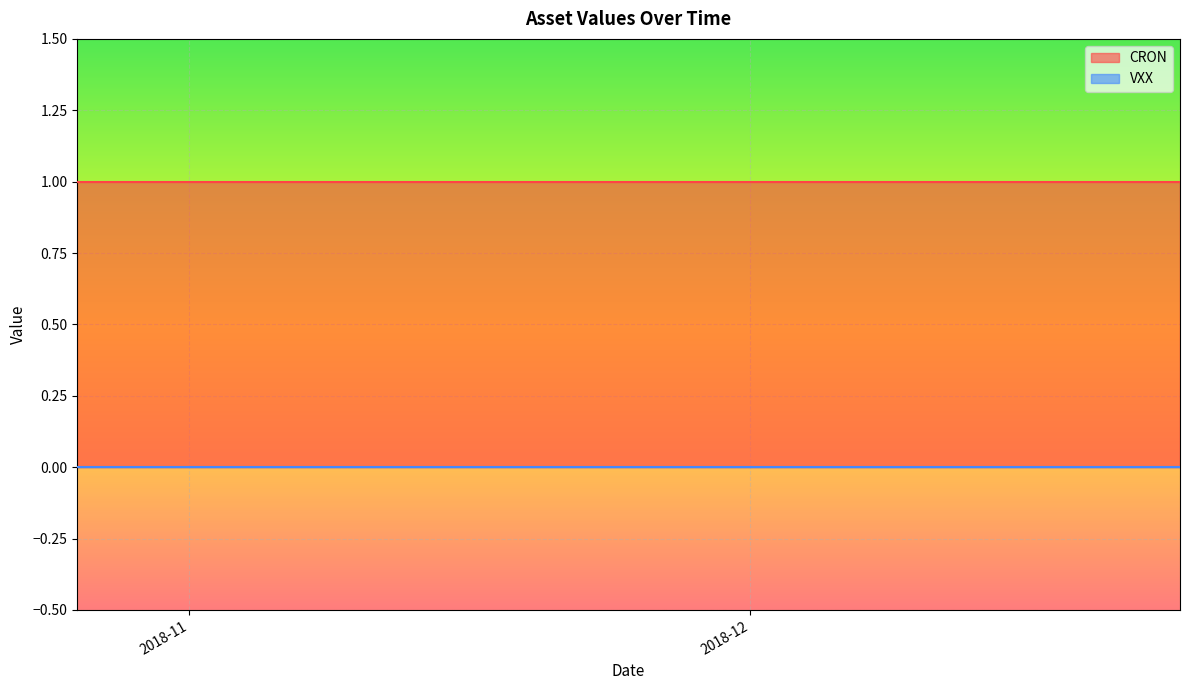

List the series in order of their peak value, lowest first.

VXX, CRON